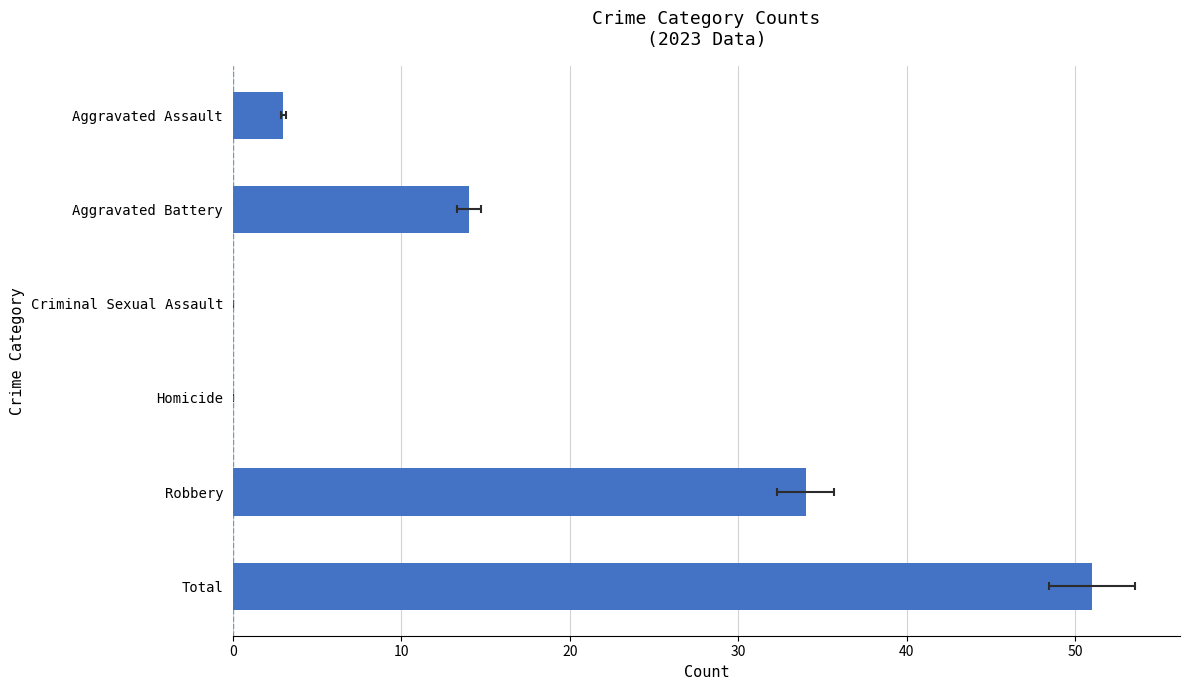

What position from the right is Homicide?

3